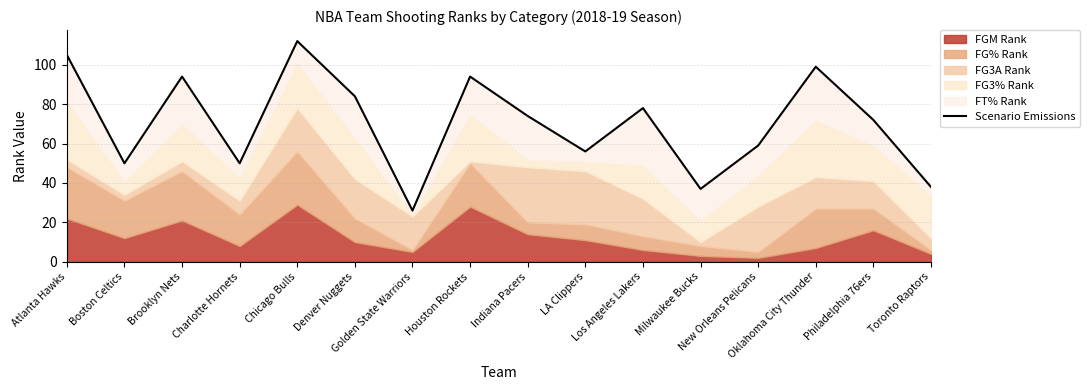

What is the ratio of the value at Atlanta Hawks to the value at Houston Rockets?

1.1